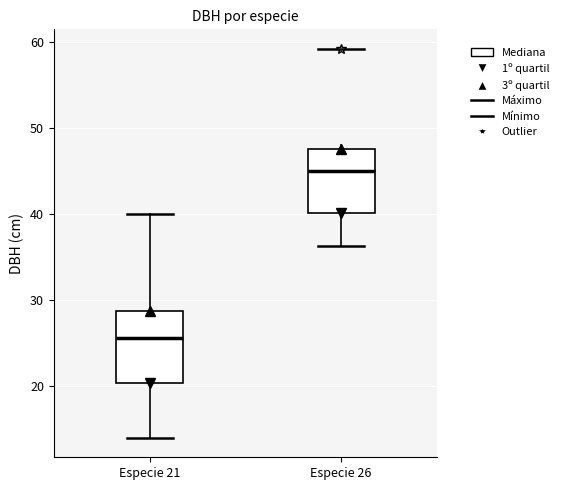

Which box's median line is the highest?

Especie 26